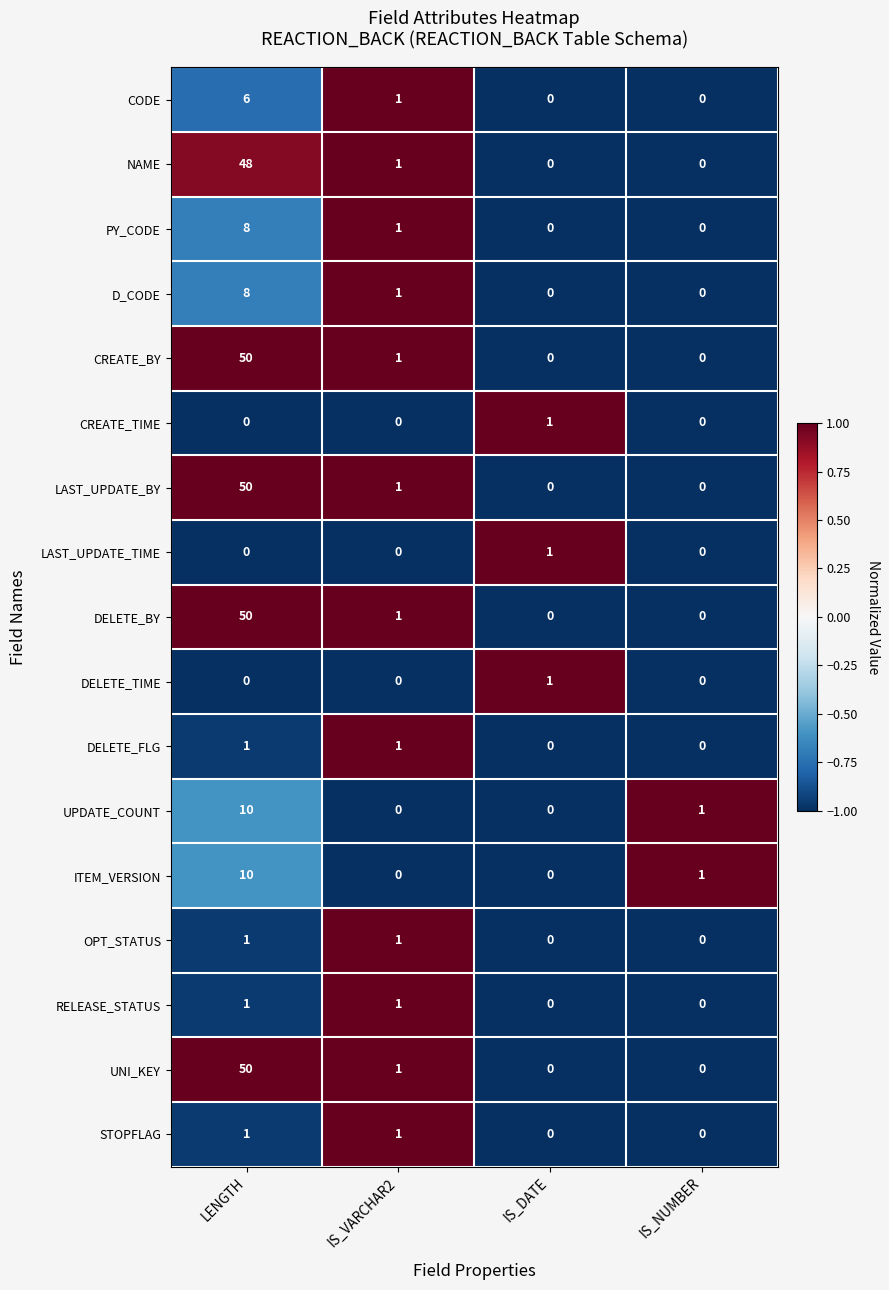

The STOPFLAG series shows 0 at IS_NUMBER. True or false?

True